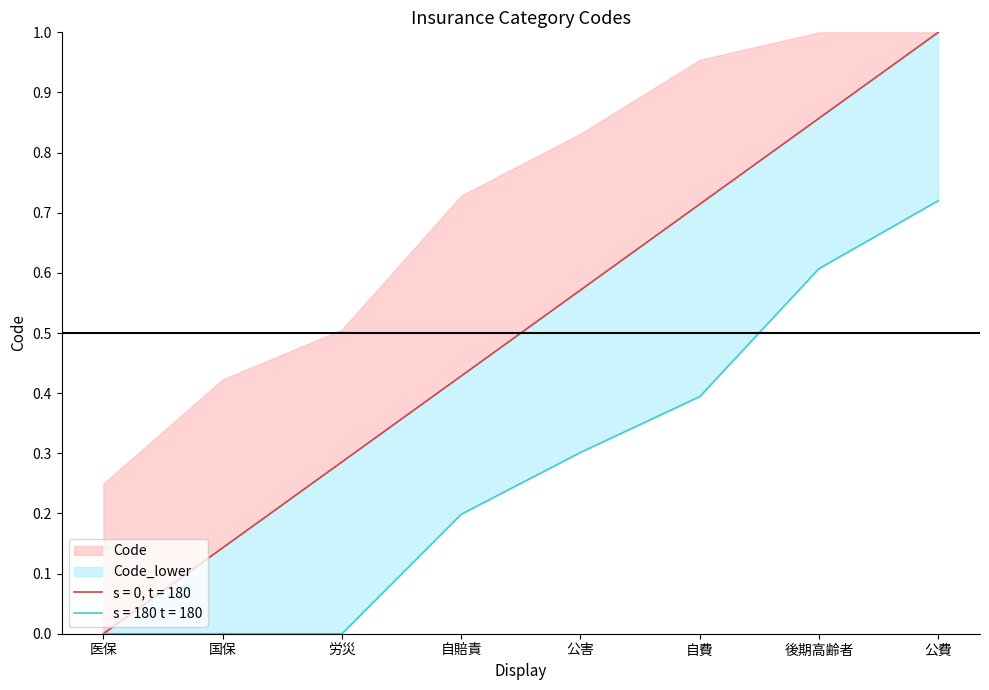

Reading left to right, extract all data points from this chart.

0.0	0.1	0.3	0.4	0.6	0.7	0.9	1.0